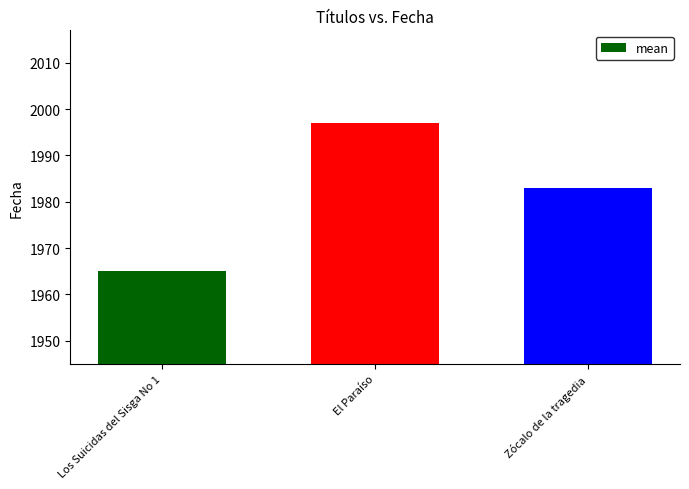

What is the difference between the values at Zócalo de la tragedia and Los Suicidas del Sisga No 1?

18